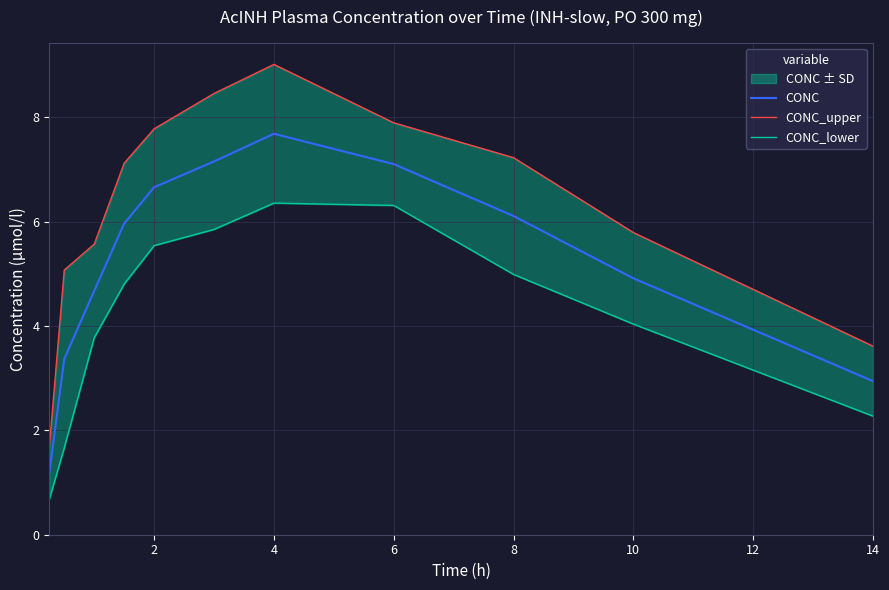

Reading left to right, extract all data points from this chart.

CONC: 1.2	3.4	4.7	6.0	6.7	7.2	7.7	7.1	6.1	4.9	2.9
CONC_upper: 1.7	5.1	5.6	7.1	7.8	8.5	9.0	7.9	7.2	5.8	3.6
CONC_lower: 0.7	1.7	3.8	4.8	5.5	5.9	6.4	6.3	5.0	4.0	2.3